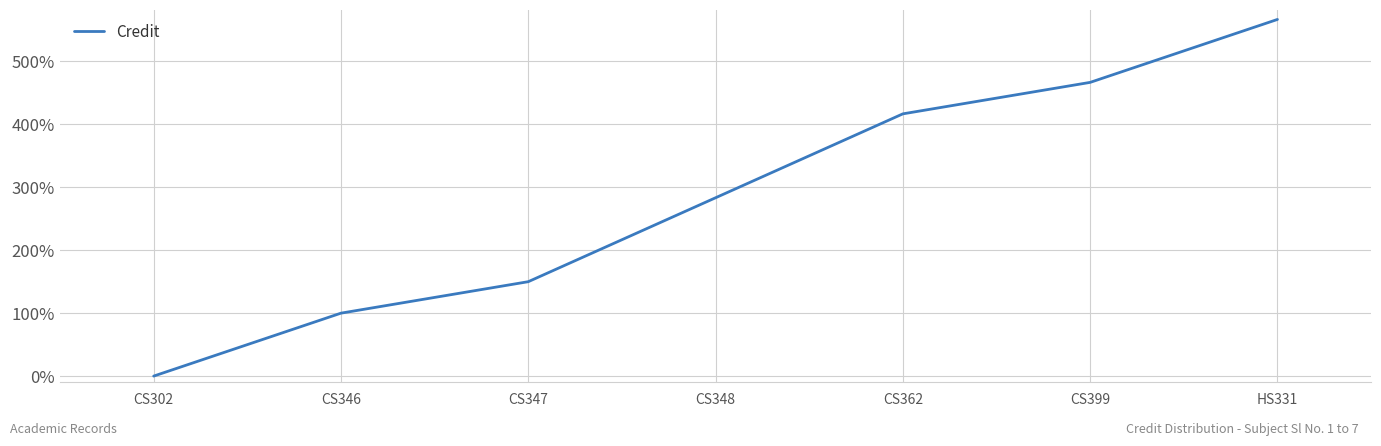

List the labels in order of value, smallest first.

CS302, CS346, CS347, CS348, CS362, CS399, HS331